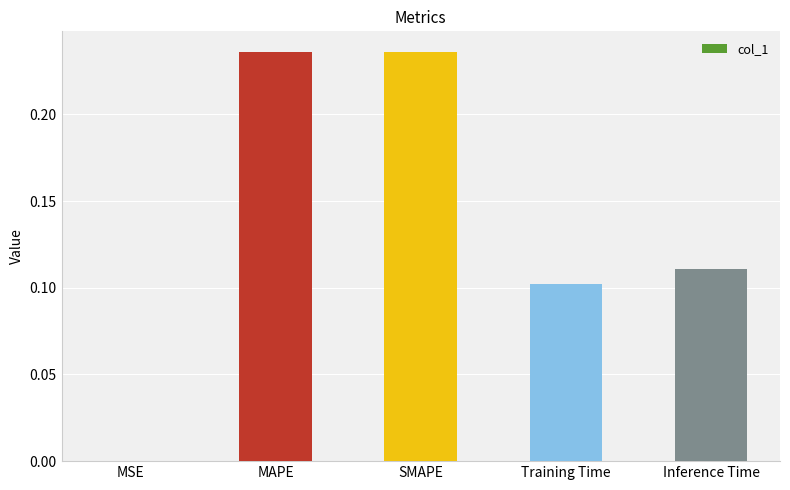

Are the bars horizontal?

No